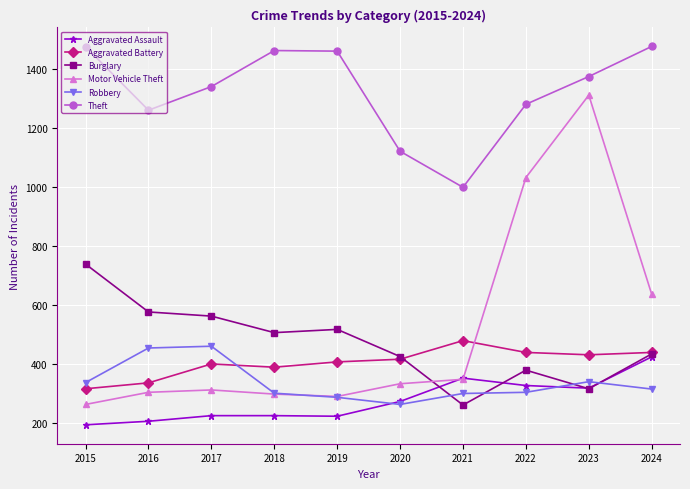

Which series has the largest range (max minus min)?

Motor Vehicle Theft